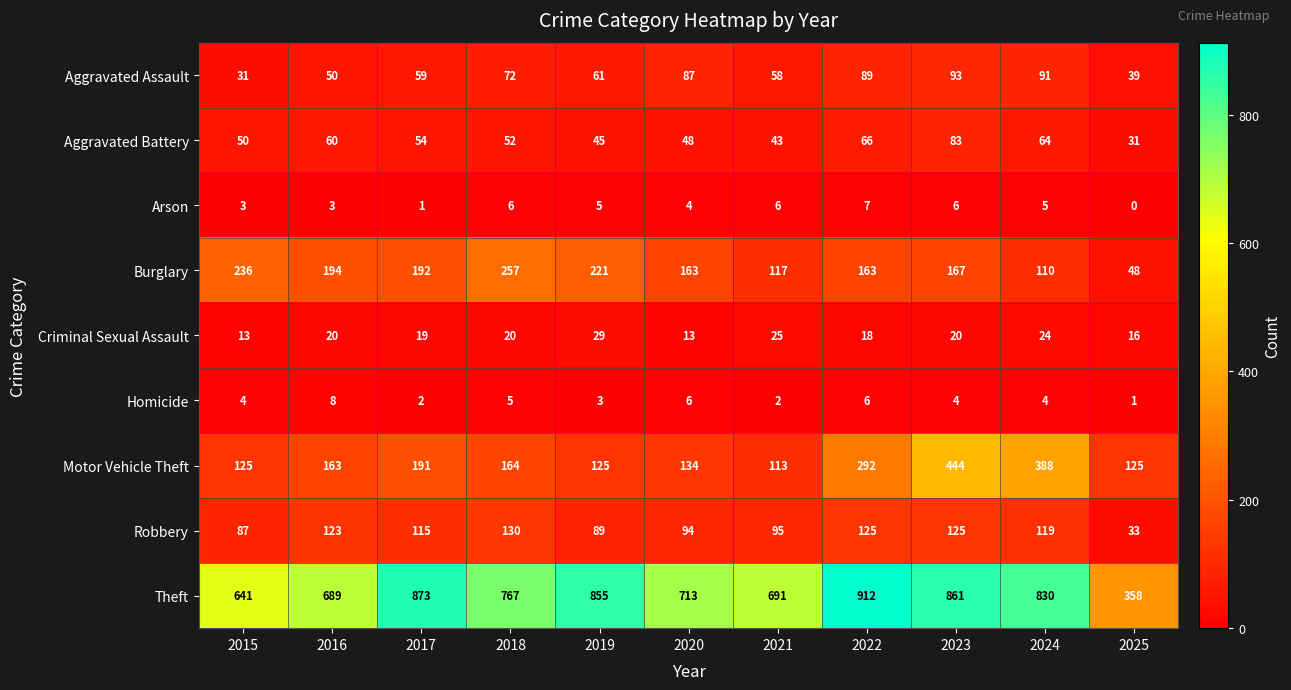

What is the sum of all Aggravated Assault values?

730